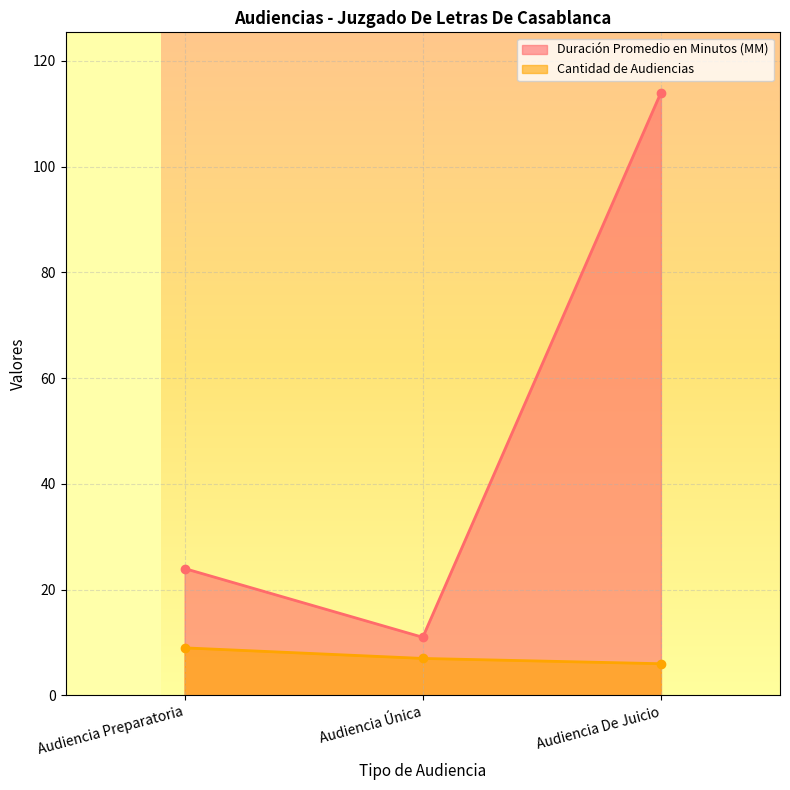

What are all the series names shown in the legend?

Duración Promedio en Minutos (MM), Cantidad de Audiencias